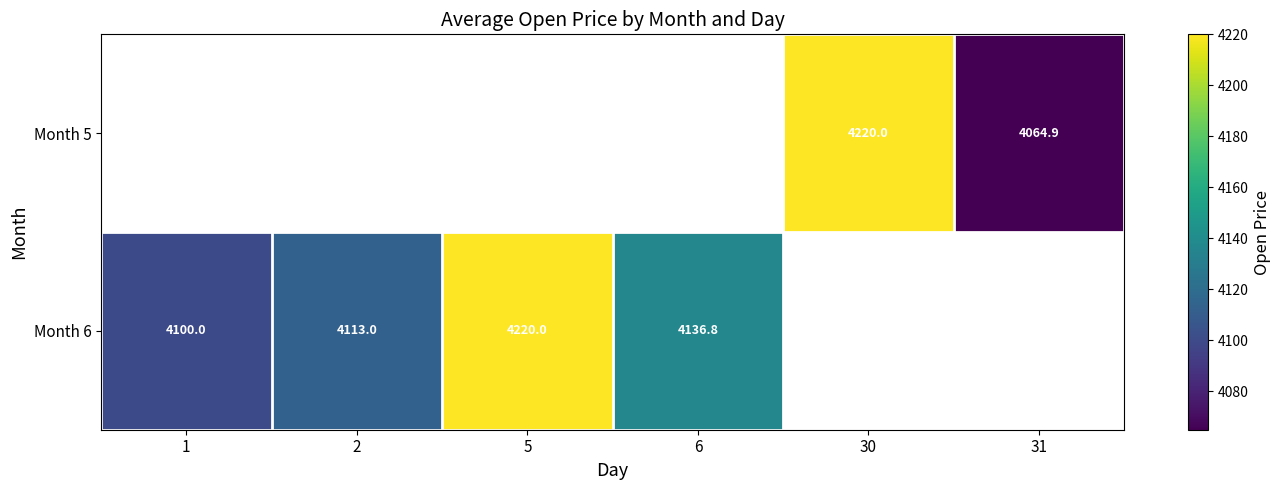

Is the value of Month 5 at 31 greater than the value of Month 6 at 5?

No